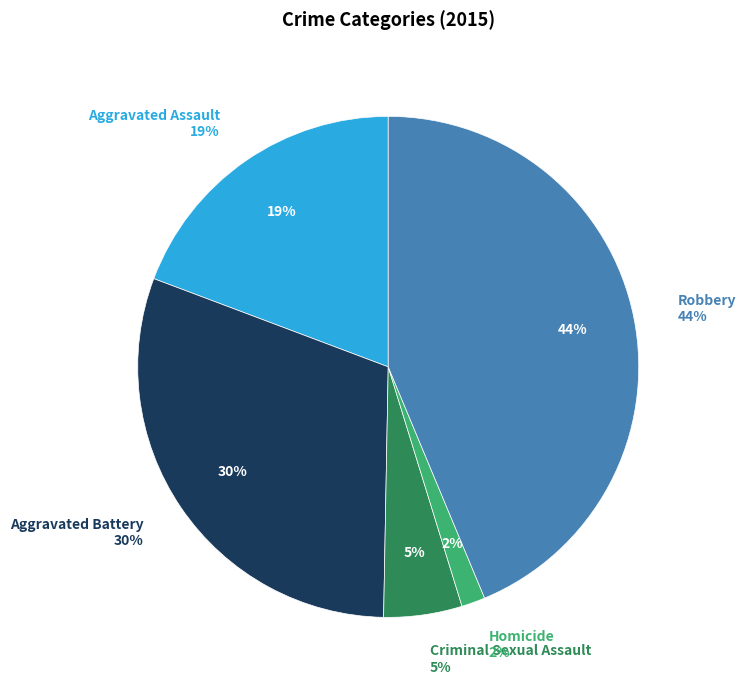

What percentage is the Homicide slice, to the nearest percent?

2%